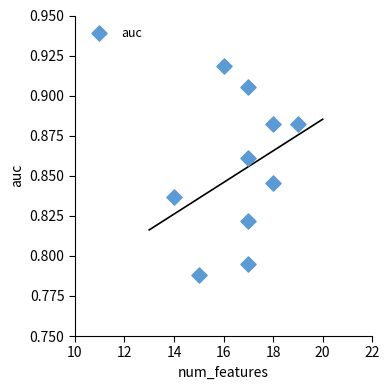

What is the range of X values (max minus min)?

5.0